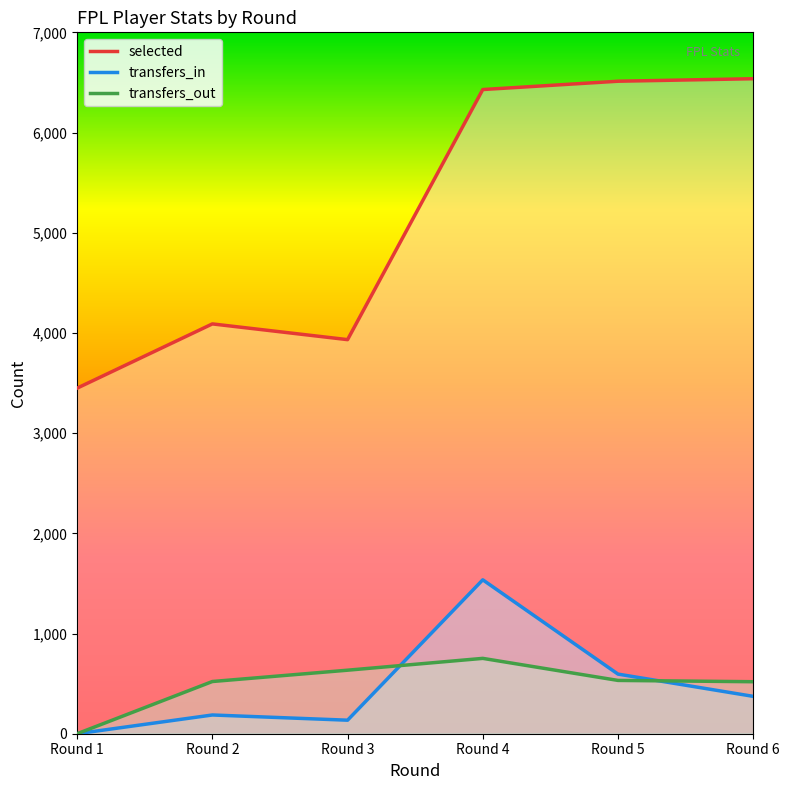

What is the difference between the second highest and second lowest values in the transfers_out series?

115